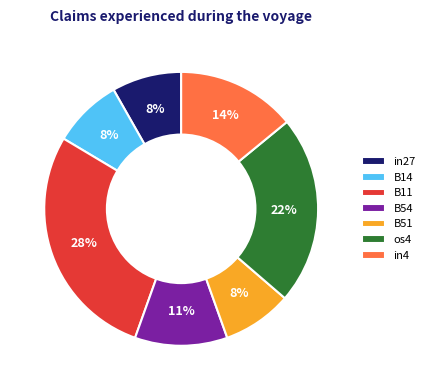

Does in27 represent more than half of the total?

No